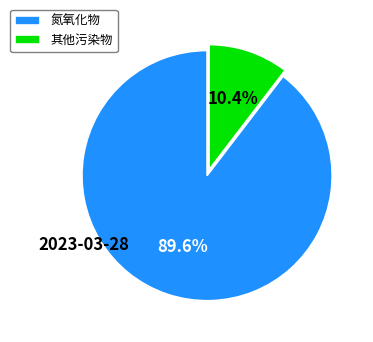

Is there a majority slice in this chart?

Yes